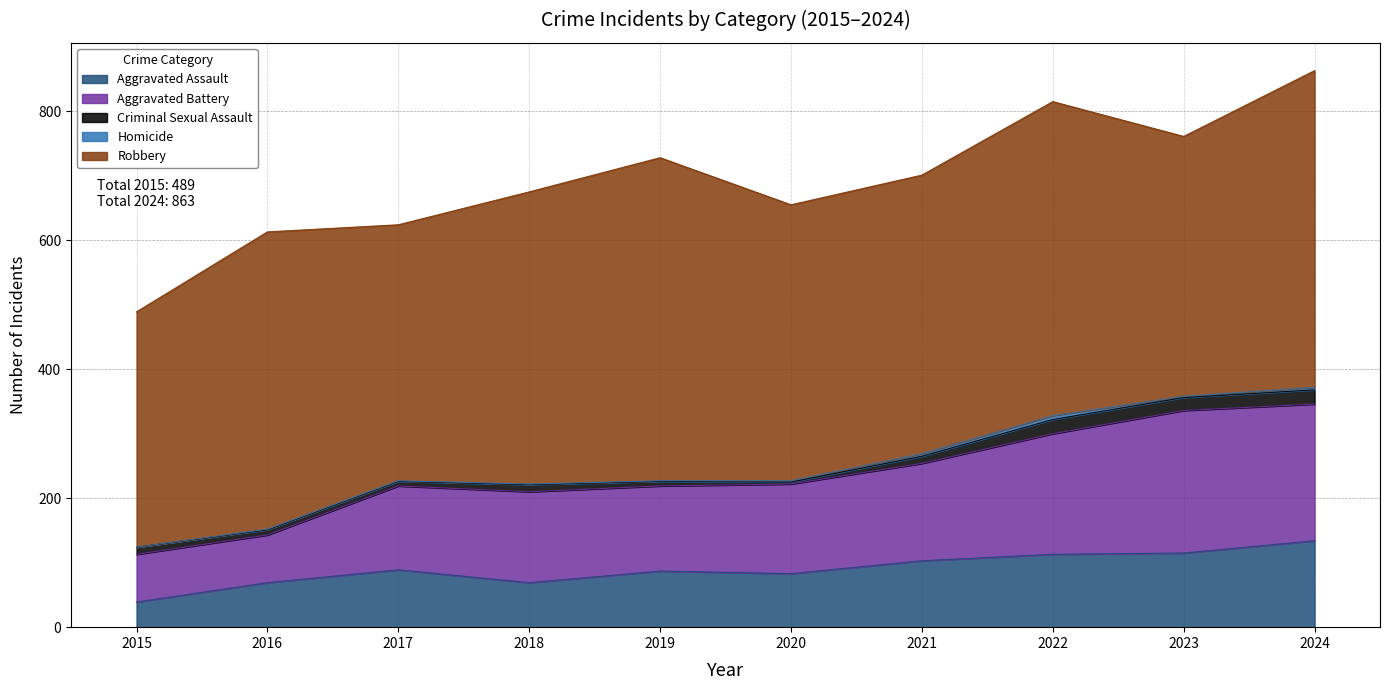

True or false: Homicide and Robbery cross at least once.

False